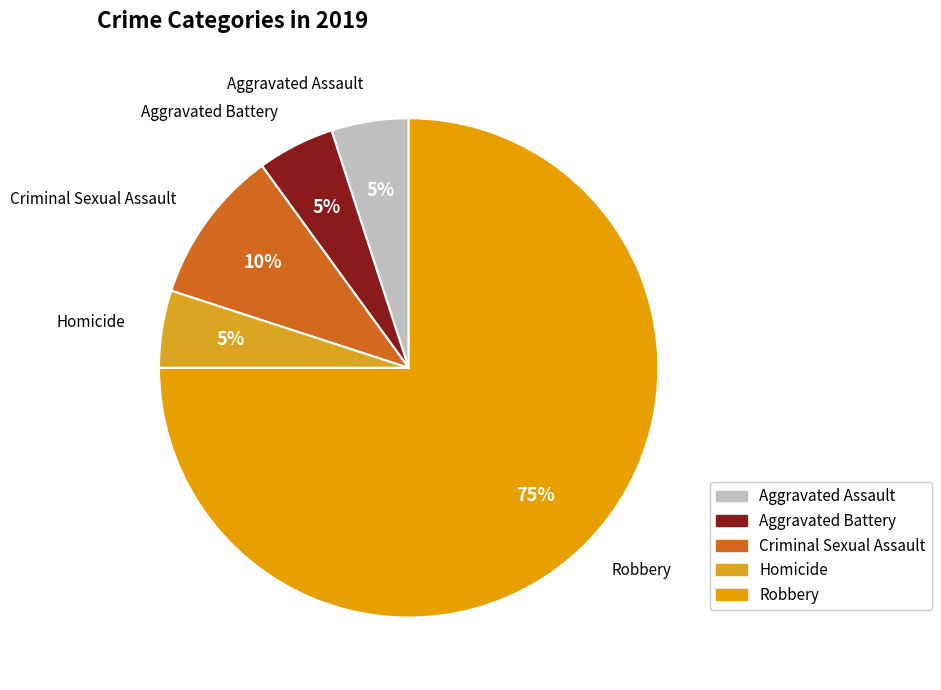

Is it true that Robbery is 64% of the pie?

False